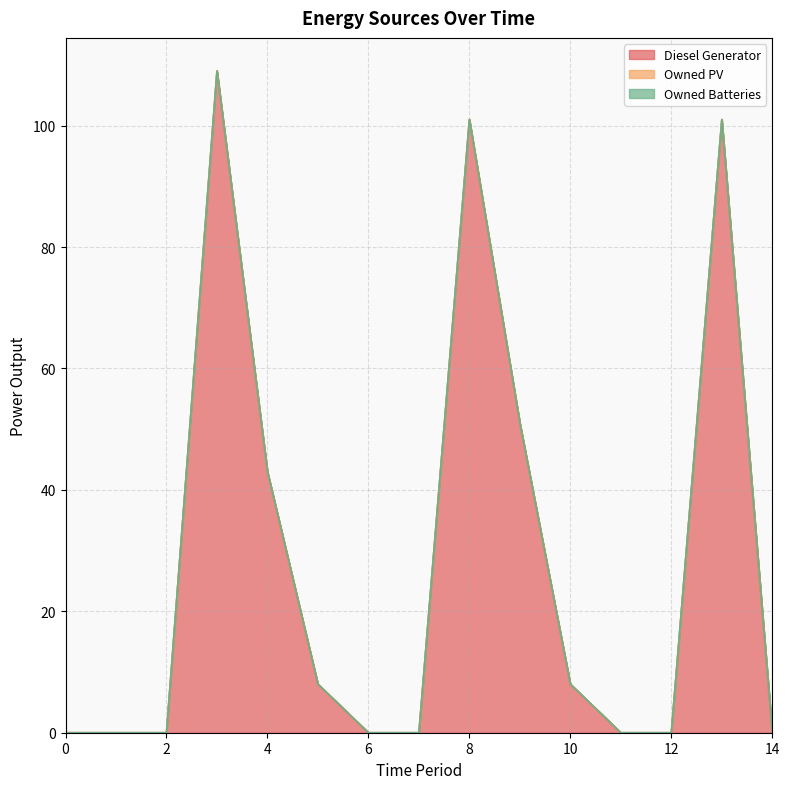

What are all the series names shown in the legend?

Diesel Generator, Owned PV, Owned Batteries